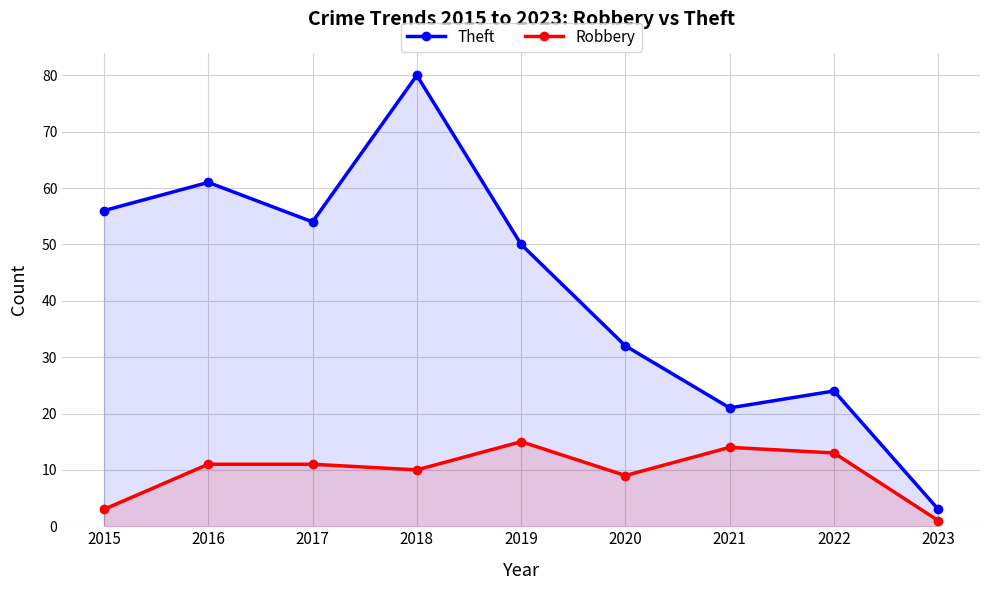

Reading left to right, transcribe all the data shown in this chart.

Theft: 56	61	54	80	50	32	21	24	3
Robbery: 3	11	11	10	15	9	14	13	1